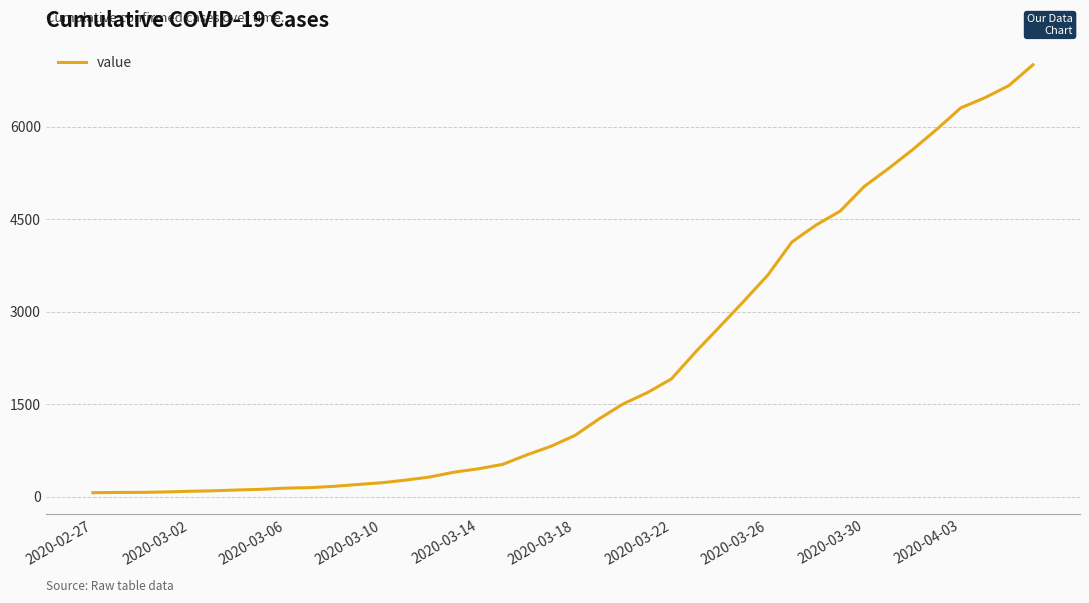

What is the maximum value shown in the chart?

7004